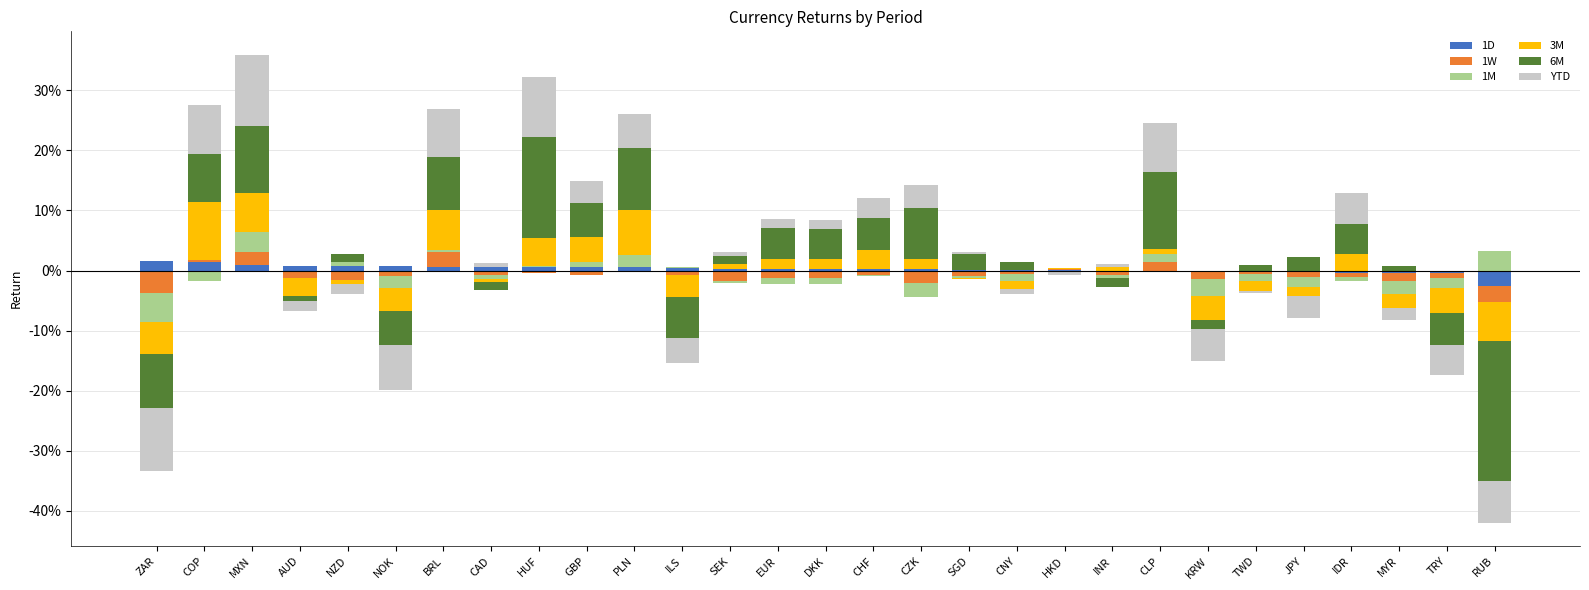

Where is 1D nearest to the value 0?

INR